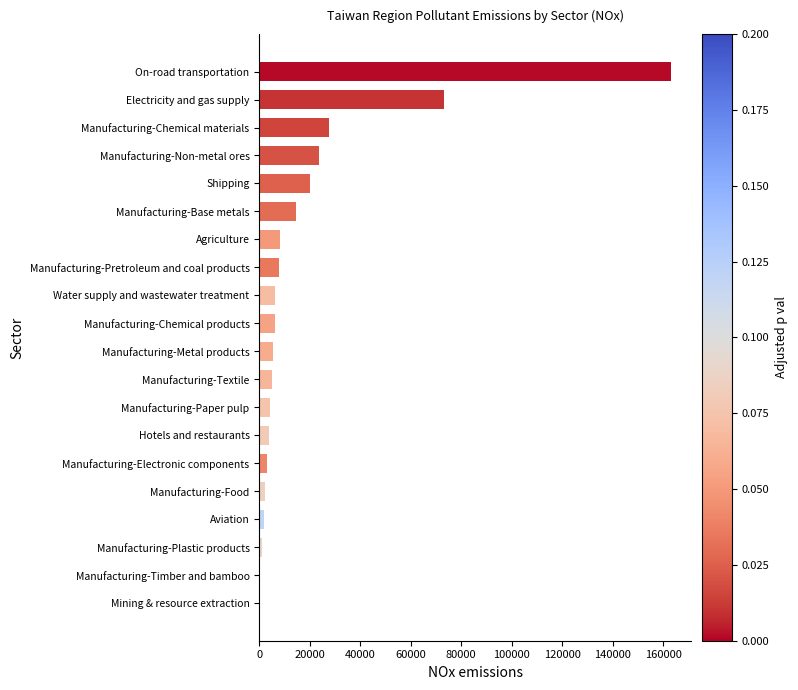

Between Aviation and Manufacturing-Base metals, which is larger?

Manufacturing-Base metals